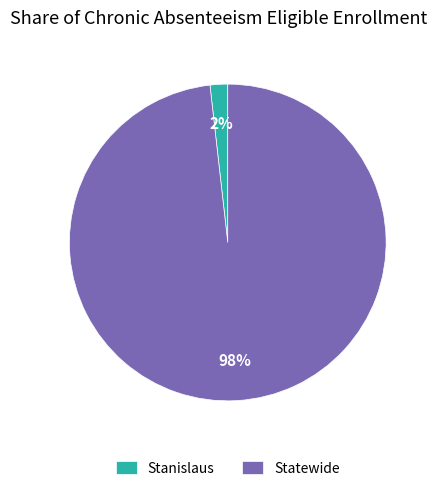

Which has a higher value, Statewide or Stanislaus?

Statewide